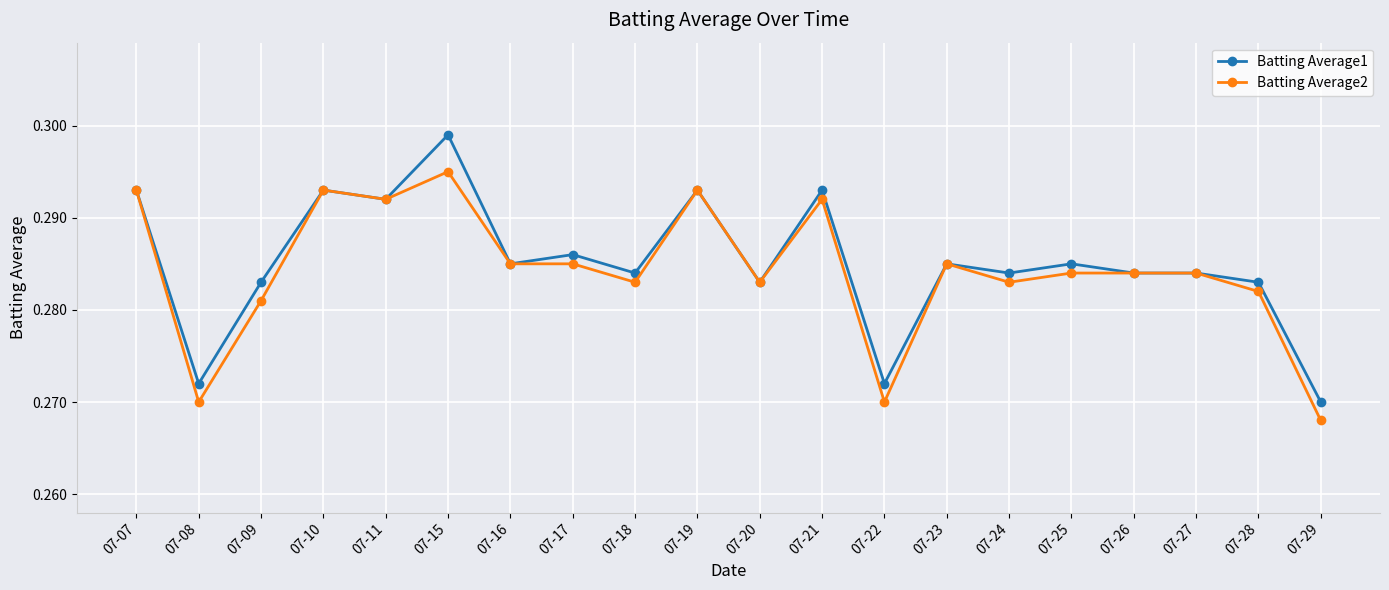

True or false: Batting Average2 has more than 2 interior local peaks.

True